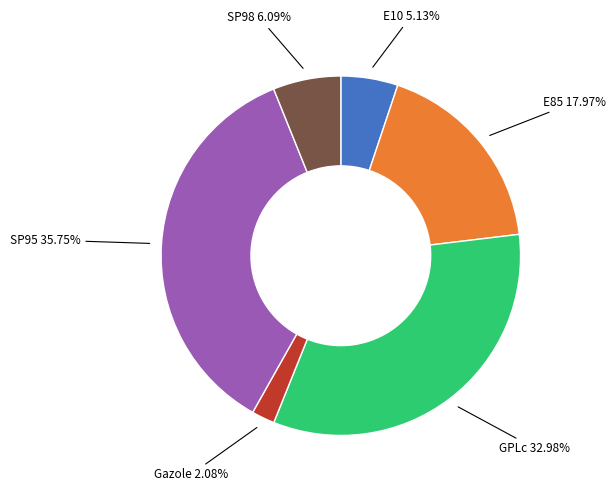

Approximately how many times larger is the value at E10 compared to GPLc?

0.2